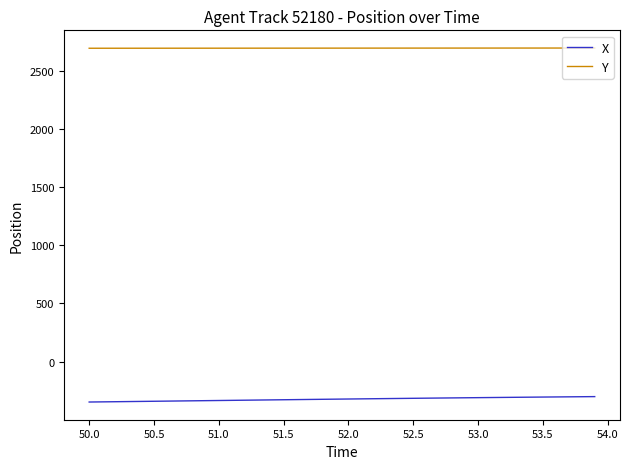

Which series has the largest total across all categories?

Y